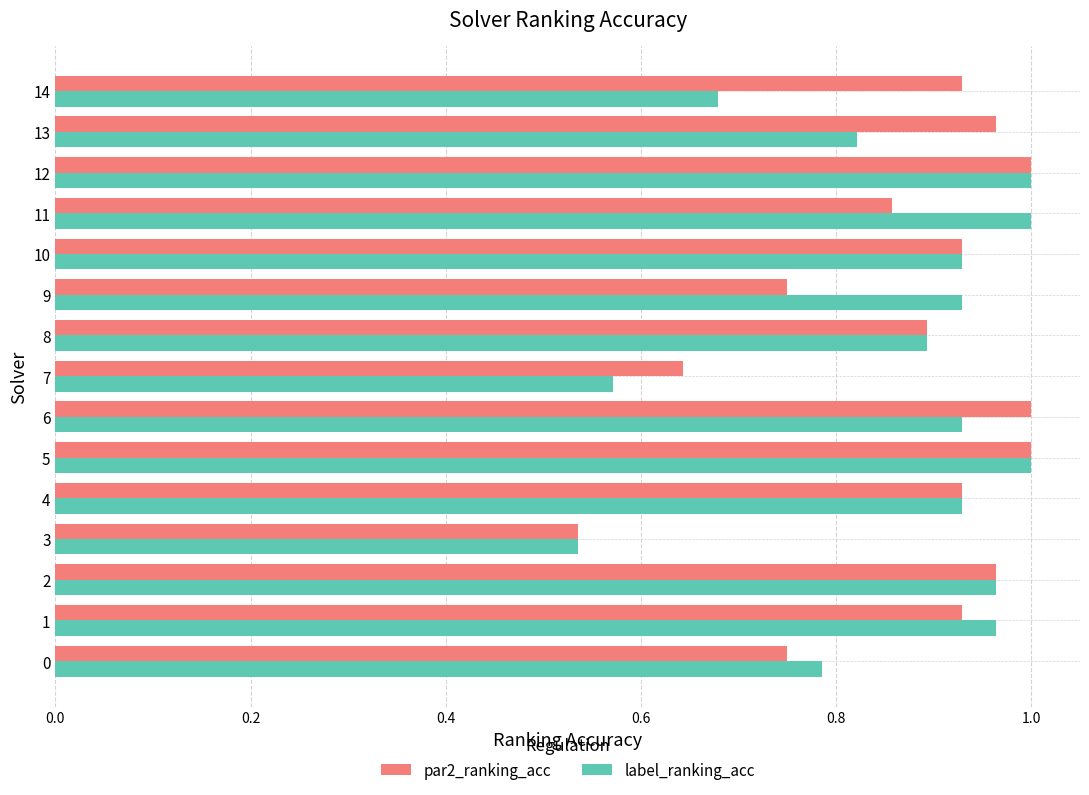

What is the difference between the second highest and second lowest values in the label_ranking_acc series?

0.4